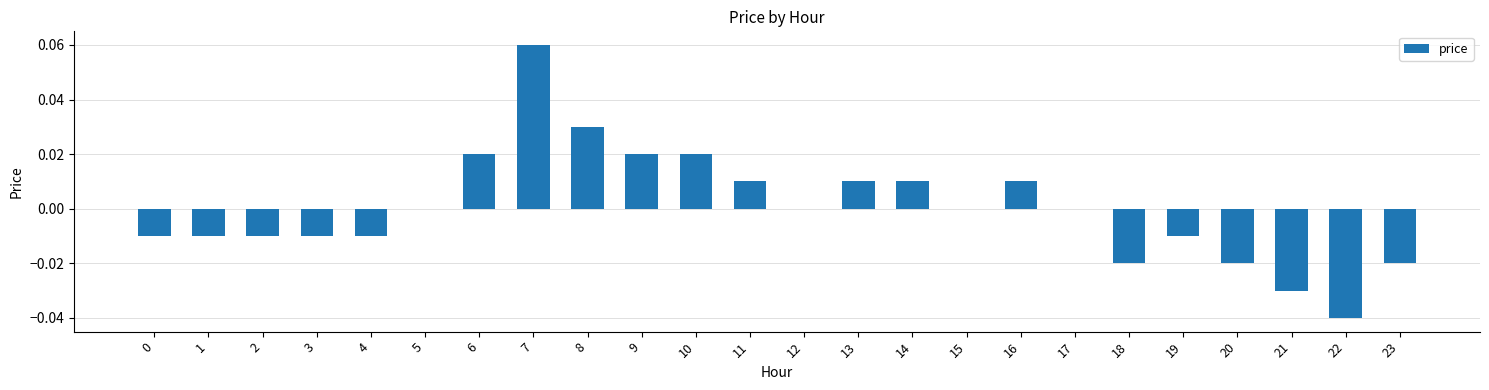

Which label corresponds to the largest value in the chart?

7